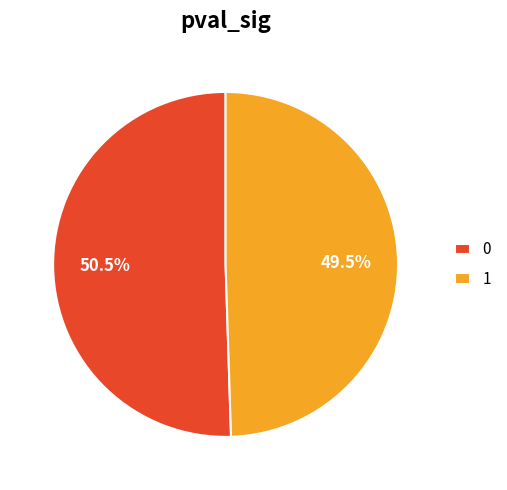

Do 0 and 1 together represent more than half of the pie?

Yes